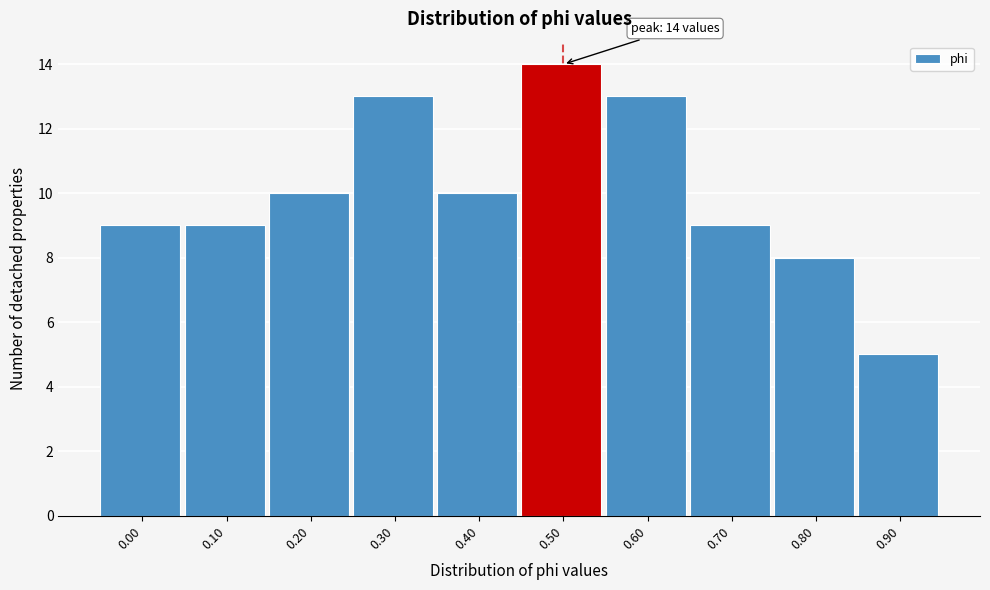

Reading left to right, transcribe all the data shown in this chart.

0.00=9	0.10=9	0.20=10	0.30=13	0.40=10	0.50=14	0.60=13	0.70=9	0.80=8	0.90=5